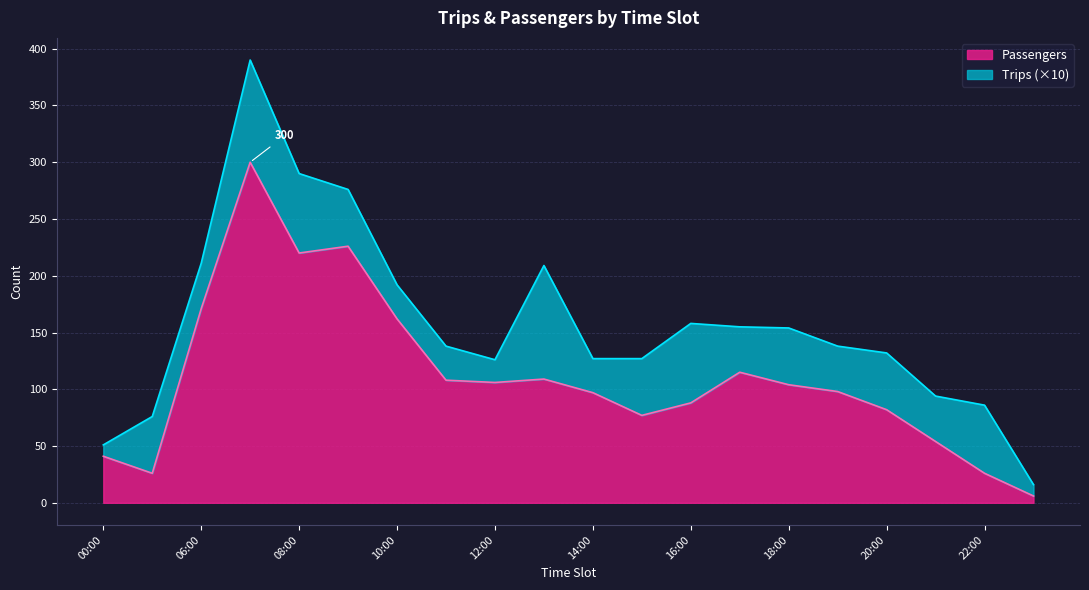

At which category does the chart reach its peak across all series?

07:00